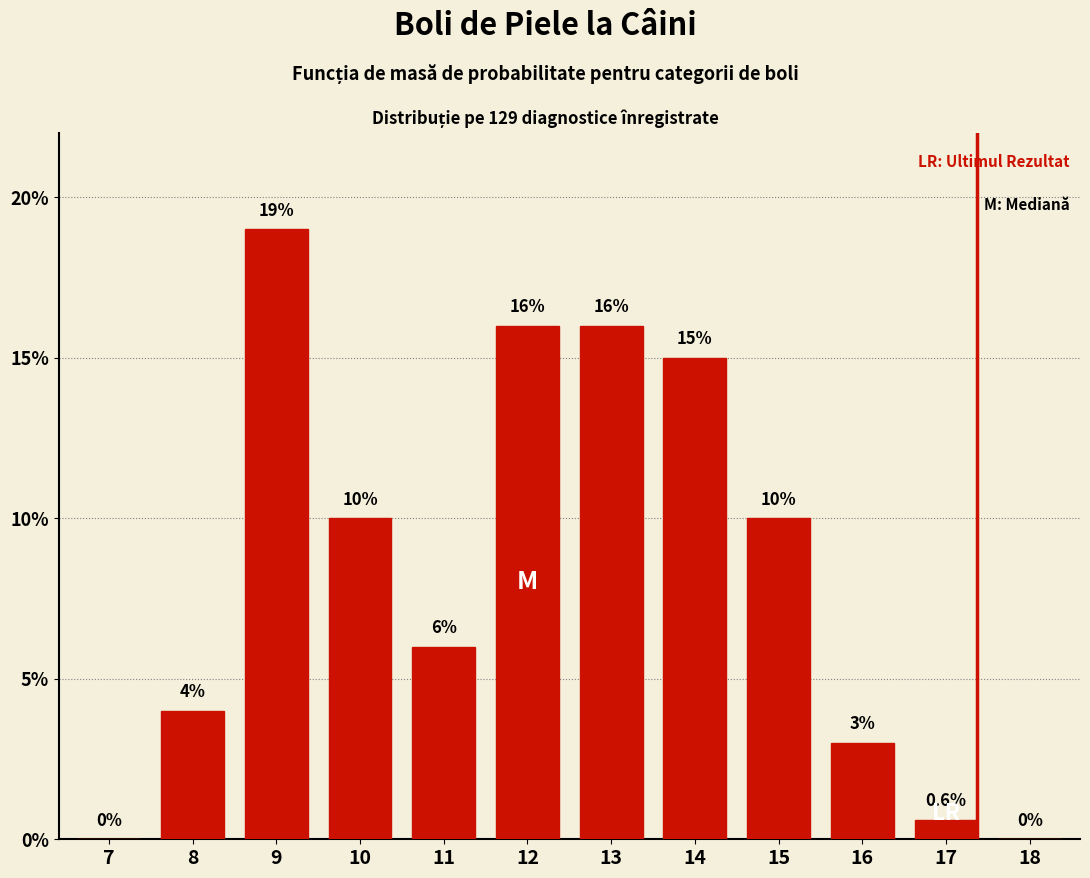

Reading left to right, extract all data points from this chart.

7=0.0	8=4.0	9=19.0	10=10.0	11=6.0	12=16.0	13=16.0	14=15.0	15=10.0	16=3.0	17=0.6	18=0.0